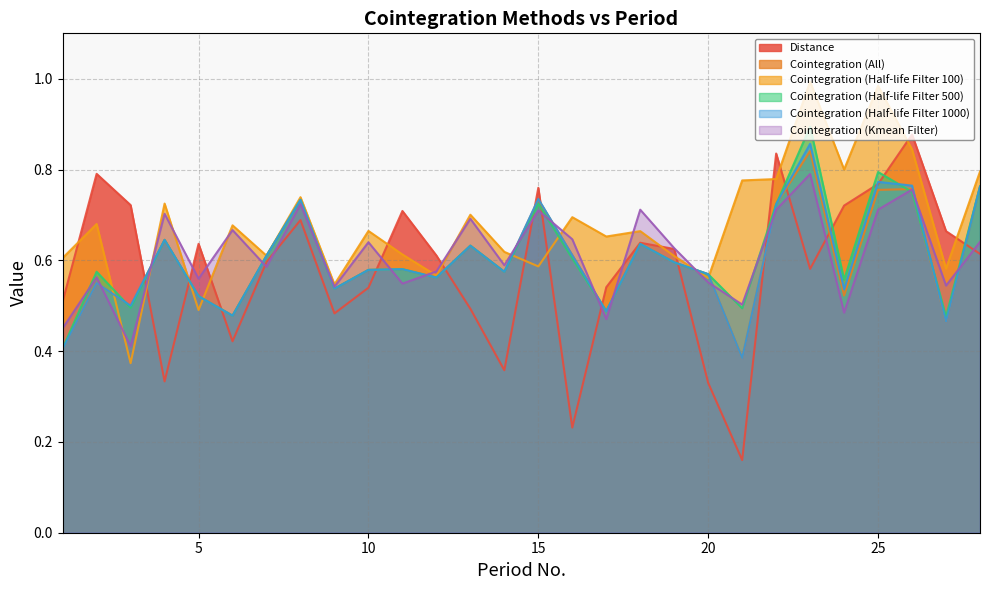

Reading left to right, what are all the values shown in this chart?

Distance: 0.5	0.8	0.7	0.3	0.6	0.4	0.6	0.7	0.5	0.5	0.7	0.6	0.5	0.4	0.8	0.2	0.5	0.6	0.6	0.3	0.2	0.8	0.6	0.7	0.8	0.9	0.7	0.6
Cointegration (All): 0.4	0.6	0.5	0.6	0.5	0.5	0.6	0.7	0.5	0.6	0.6	0.6	0.6	0.6	0.7	0.6	0.5	0.6	0.6	0.6	0.4	0.7	0.8	0.5	0.8	0.8	0.5	0.8
Cointegration (Half-life Filter 100): 0.6	0.7	0.4	0.7	0.5	0.7	0.6	0.7	0.5	0.7	0.6	0.6	0.7	0.6	0.6	0.7	0.7	0.7	0.6	0.6	0.8	0.8	1.0	0.8	1.0	0.8	0.6	0.8
Cointegration (Half-life Filter 500): 0.4	0.6	0.5	0.6	0.5	0.5	0.6	0.7	0.5	0.6	0.6	0.6	0.6	0.6	0.7	0.6	0.5	0.6	0.6	0.6	0.5	0.7	0.9	0.6	0.8	0.8	0.5	0.8
Cointegration (Half-life Filter 1000): 0.4	0.6	0.5	0.6	0.5	0.5	0.6	0.7	0.5	0.6	0.6	0.6	0.6	0.6	0.7	0.6	0.5	0.6	0.6	0.6	0.4	0.7	0.9	0.5	0.8	0.8	0.5	0.8
Cointegration (Kmean Filter): 0.5	0.6	0.4	0.7	0.6	0.7	0.6	0.7	0.5	0.6	0.5	0.6	0.7	0.6	0.7	0.6	0.5	0.7	0.6	0.6	0.5	0.7	0.8	0.5	0.7	0.8	0.5	0.6